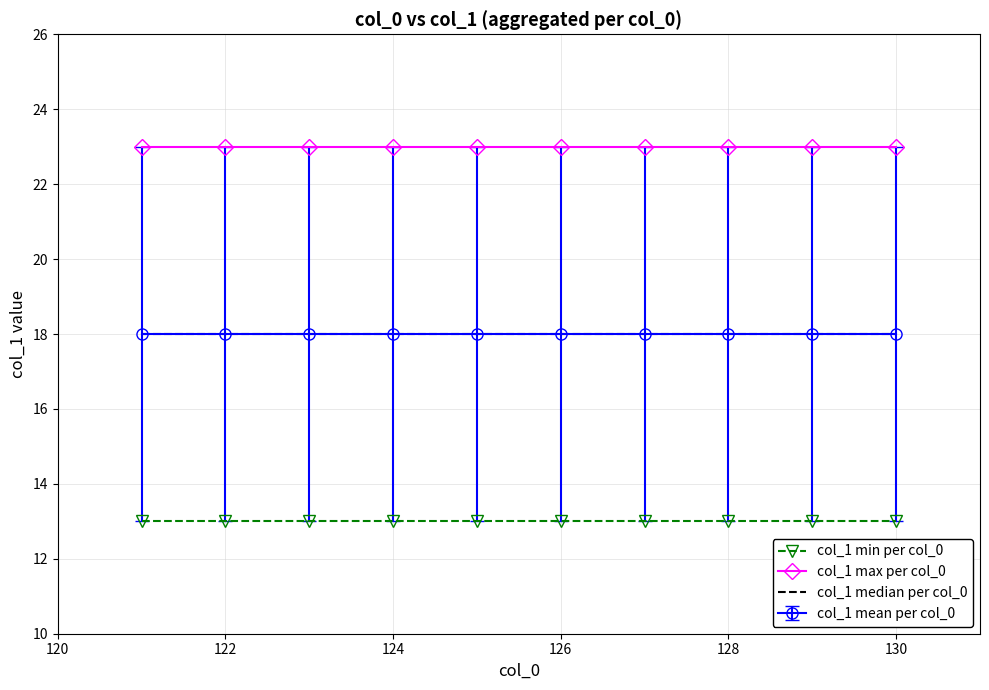

What is the value of the col_1 min per col_0 point at the 3rd from the left?

13